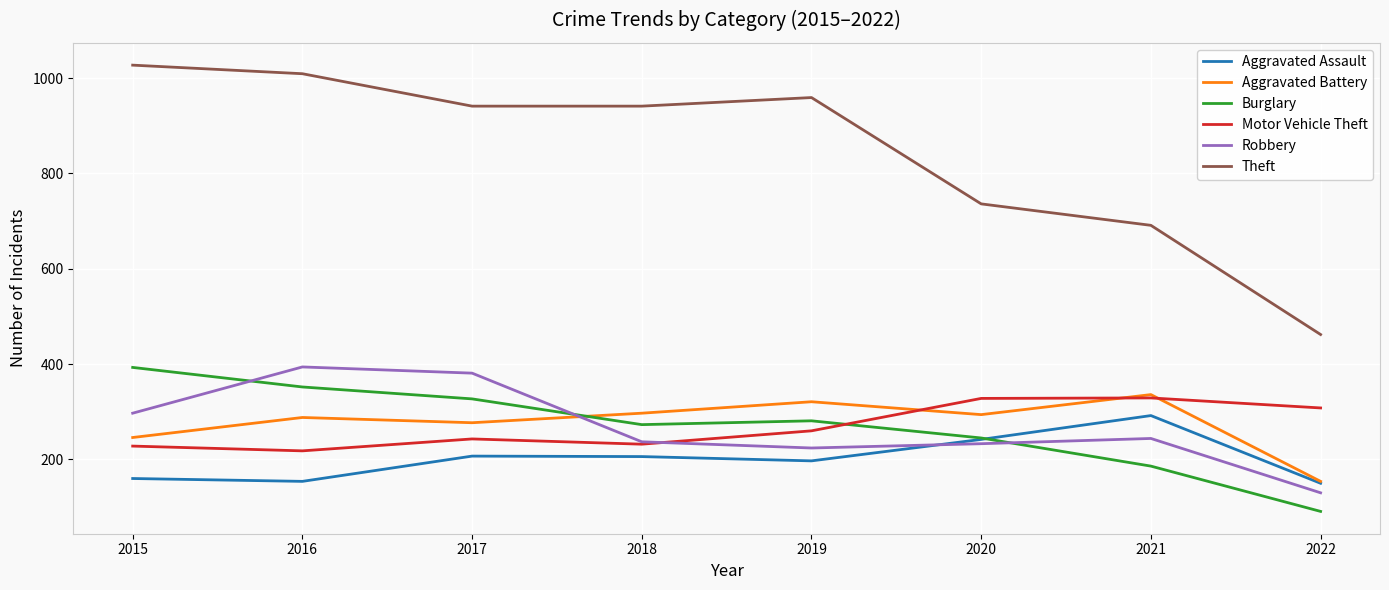

True or false: Aggravated Battery and Theft intersect in this chart.

False